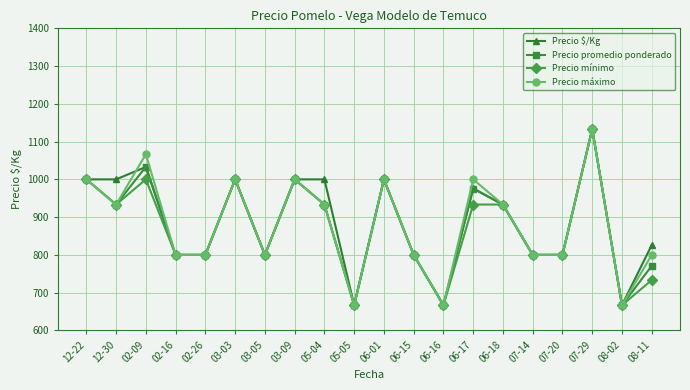

Reading left to right, list all the values displayed in this chart.

Precio $/Kg: 1000.0	1000.0	1033.0	800.0	800.0	1000.0	800.0	1000.0	1000.0	667.0	1000.0	800.0	667.0	976.0	933.0	800.0	800.0	1133.0	667.0	826.0
Precio promedio ponderado: 1000.0	933.3	1033.3	800.0	800.0	1000.0	800.0	1000.0	933.3	666.7	1000.0	800.0	666.7	975.7	933.3	800.0	800.0	1133.3	666.7	771.0
Precio mínimo: 1000.0	933.3	1000.0	800.0	800.0	1000.0	800.0	1000.0	933.3	666.7	1000.0	800.0	666.7	933.3	933.3	800.0	800.0	1133.3	666.7	733.3
Precio máximo: 1000.0	933.3	1066.7	800.0	800.0	1000.0	800.0	1000.0	933.3	666.7	1000.0	800.0	666.7	1000.0	933.3	800.0	800.0	1133.3	666.7	800.0